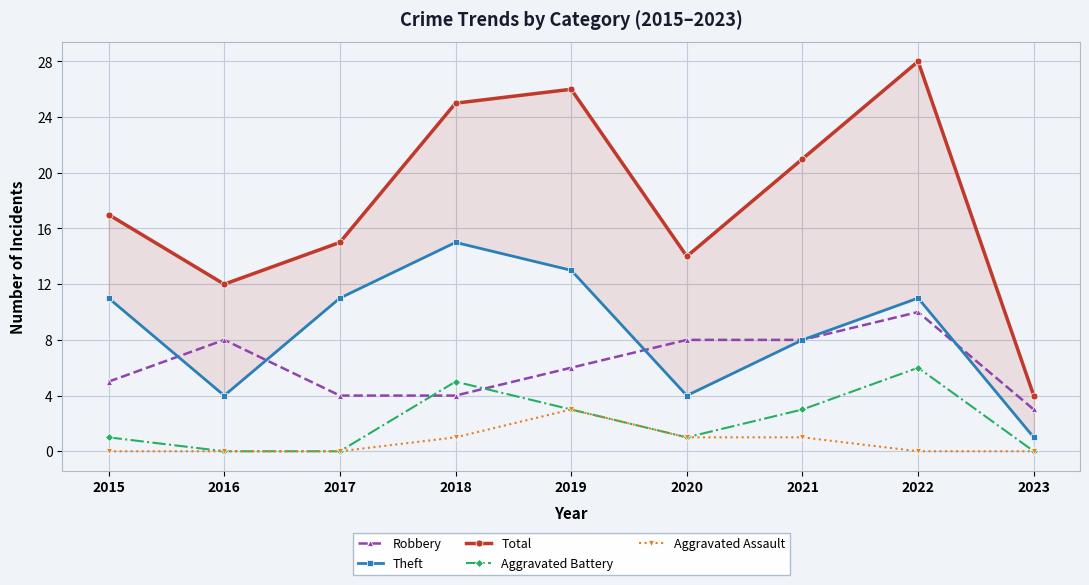

Reading left to right, list all the values displayed in this chart.

Robbery: 5	8	4	4	6	8	8	10	3
Theft: 11	4	11	15	13	4	8	11	1
Total: 17	12	15	25	26	14	21	28	4
Aggravated Battery: 1	0	0	5	3	1	3	6	0
Aggravated Assault: 0	0	0	1	3	1	1	0	0